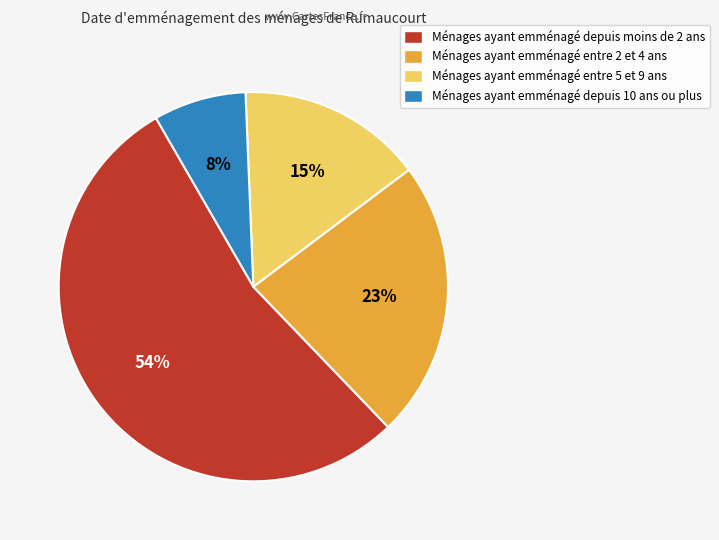

To the nearest percent, what is the difference between the largest and smallest slice percentages?

46%